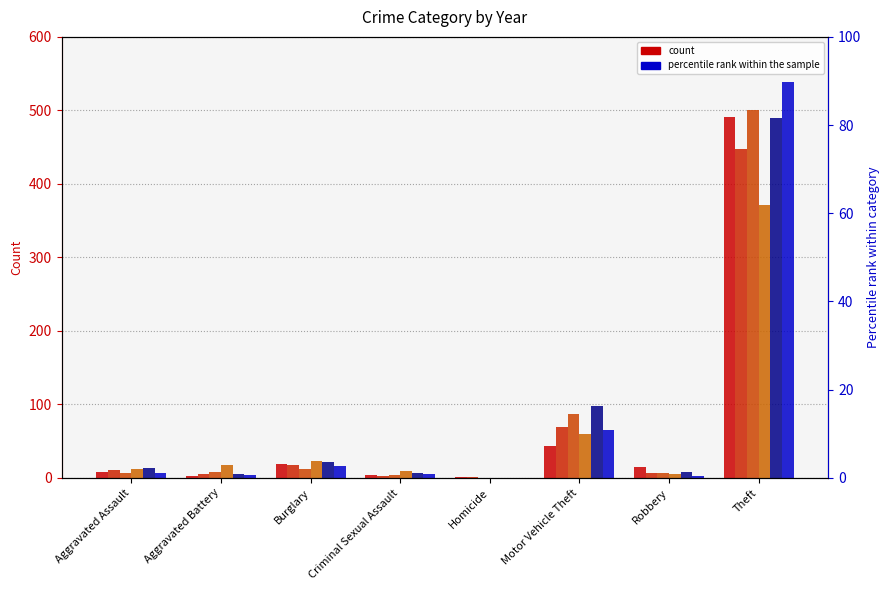

Count the number of data series in this chart.

6